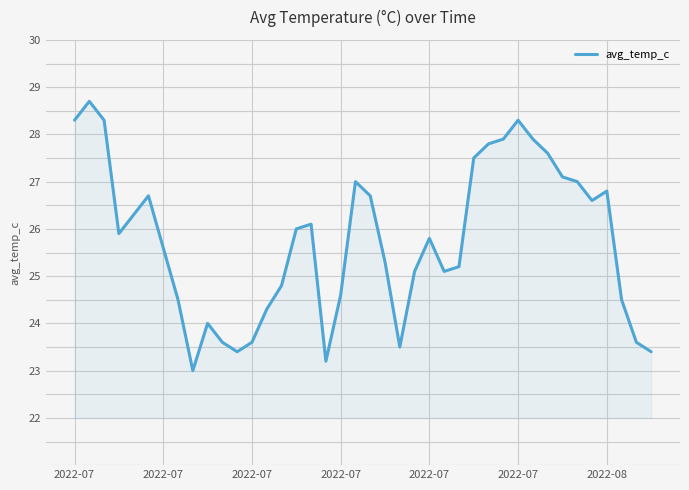

What is the maximum value shown in the chart?

28.7